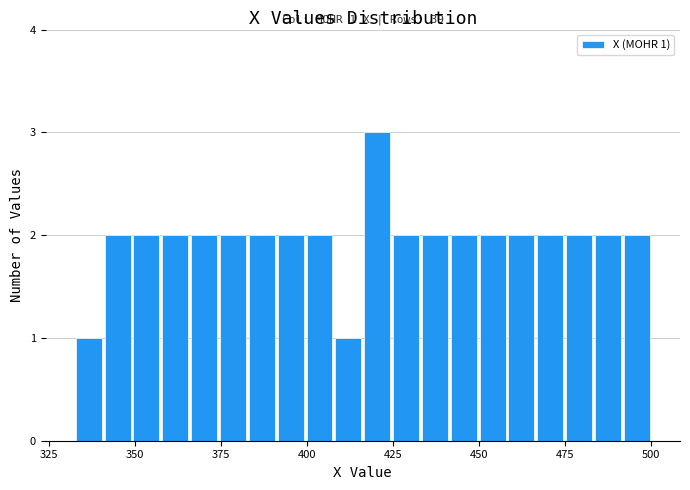

Around what value on the x-axis is the tallest bar? Give the approximate position of its centre, as read against the axis.

420